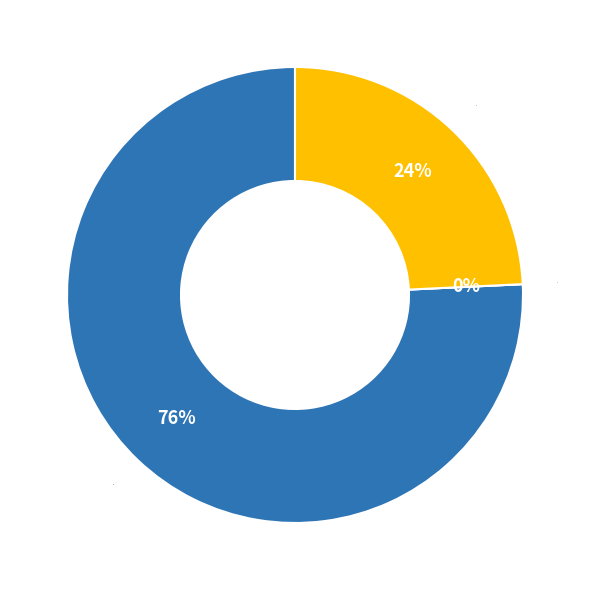

Is there any slice that represents more than half of the pie?

Yes